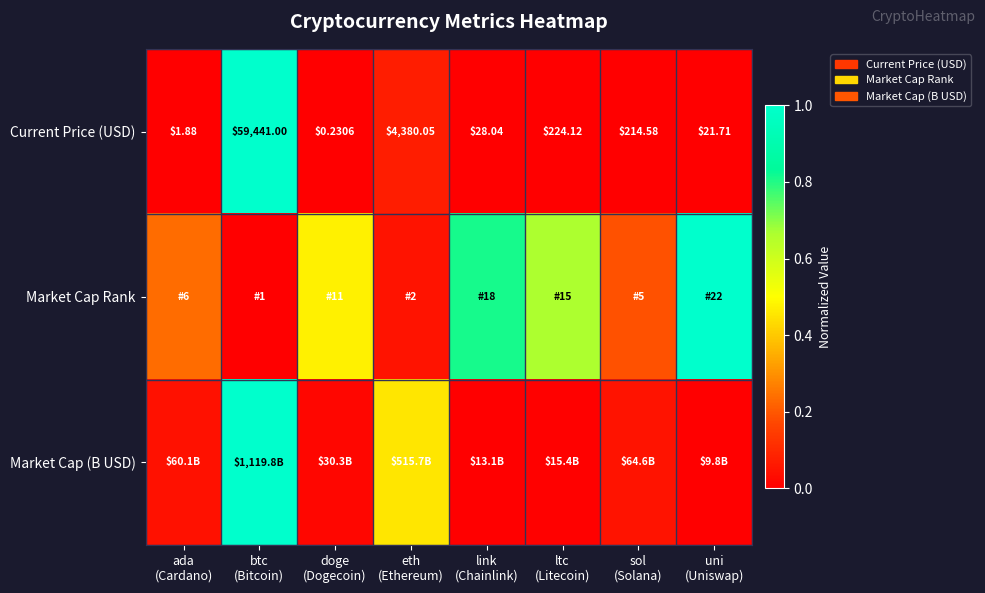

Rank the series by their average value, from lowest to highest.

Current Price (USD), Market Cap (B USD), Market Cap Rank